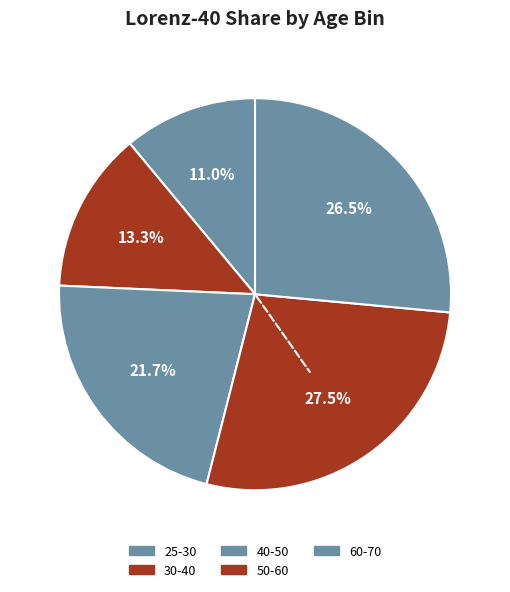

How many segments does this pie chart have?

5